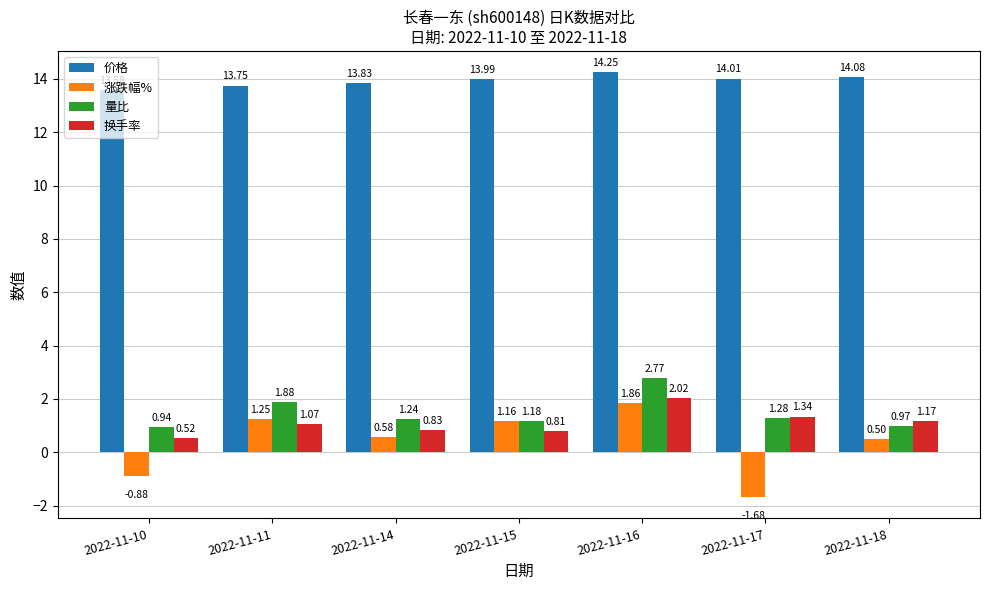

How many bars are there in total?

28